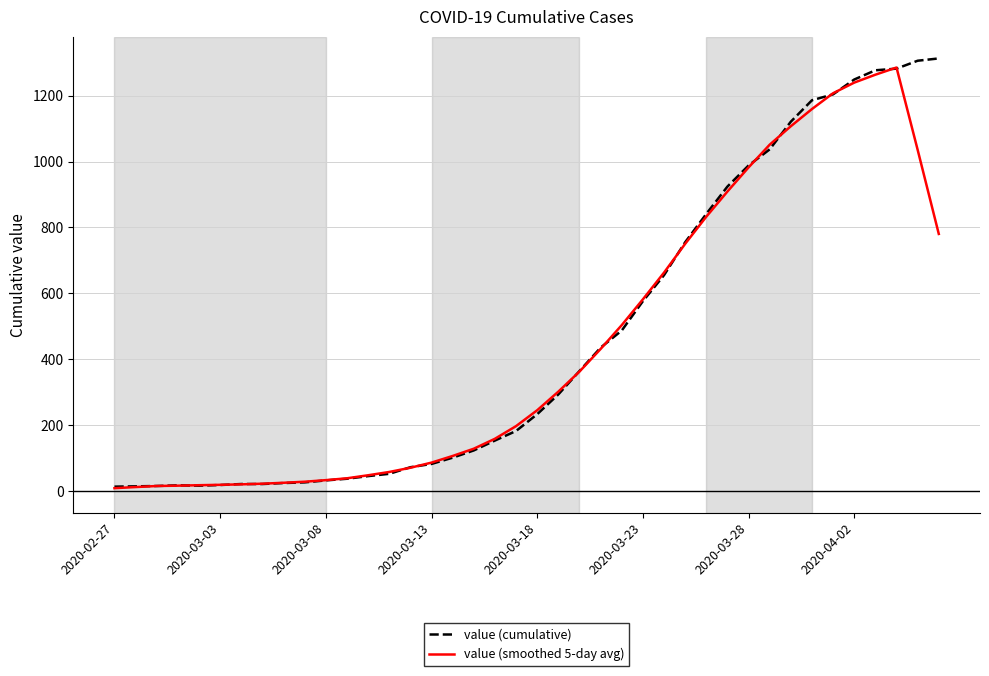

What are all the series names shown in the legend?

value (cumulative), value (smoothed 5-day avg)